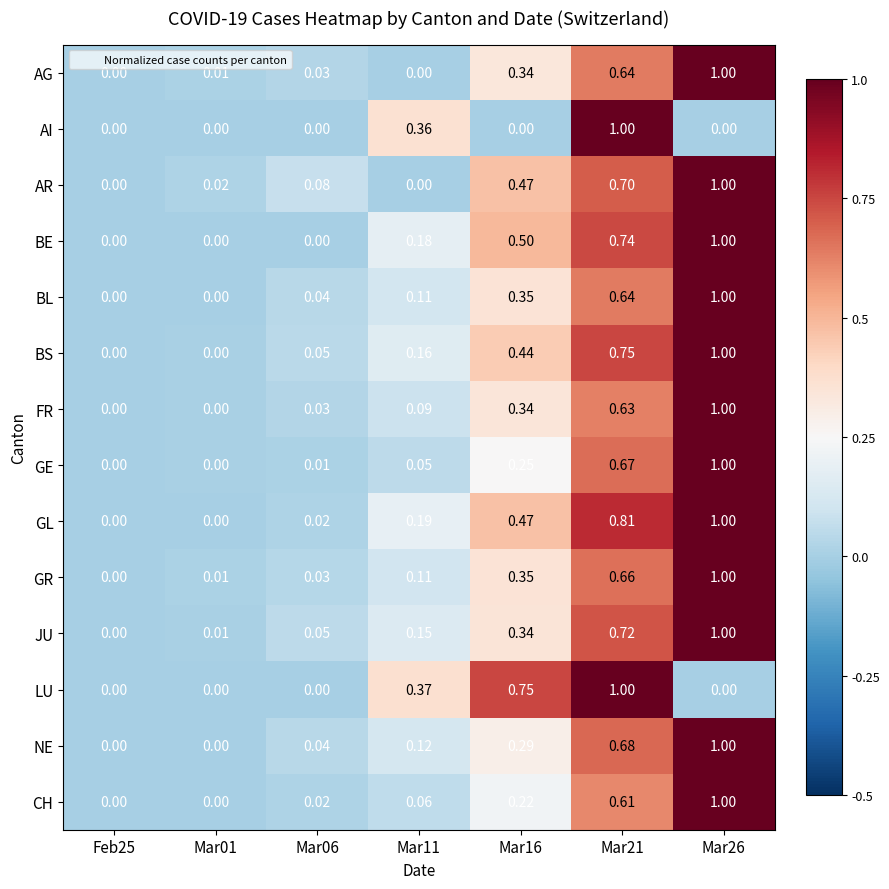

Is the value of JU at Feb25 greater than the value of GE at Mar11?

No